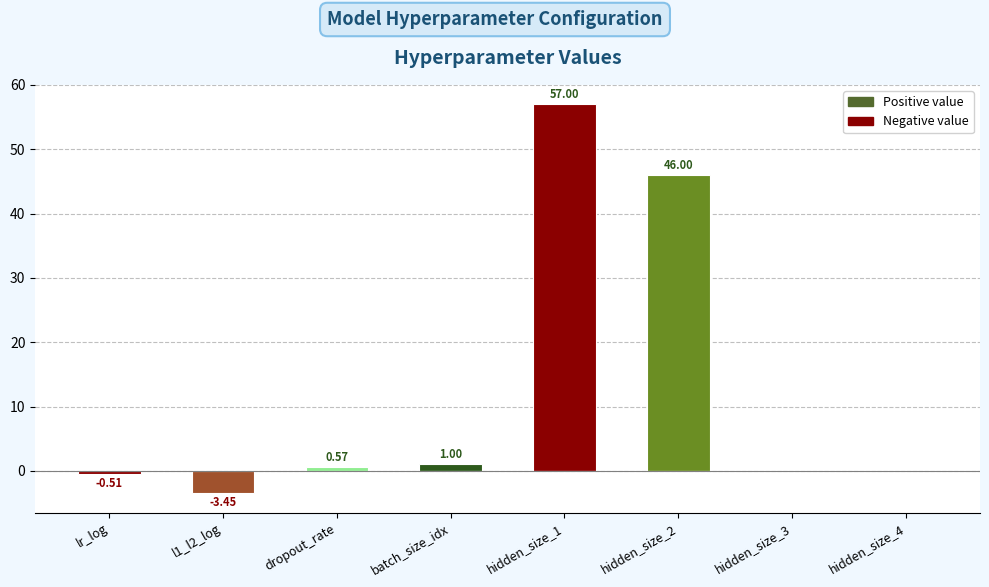

The Negative value series shows 0.0 at hidden_size_1. True or false?

True